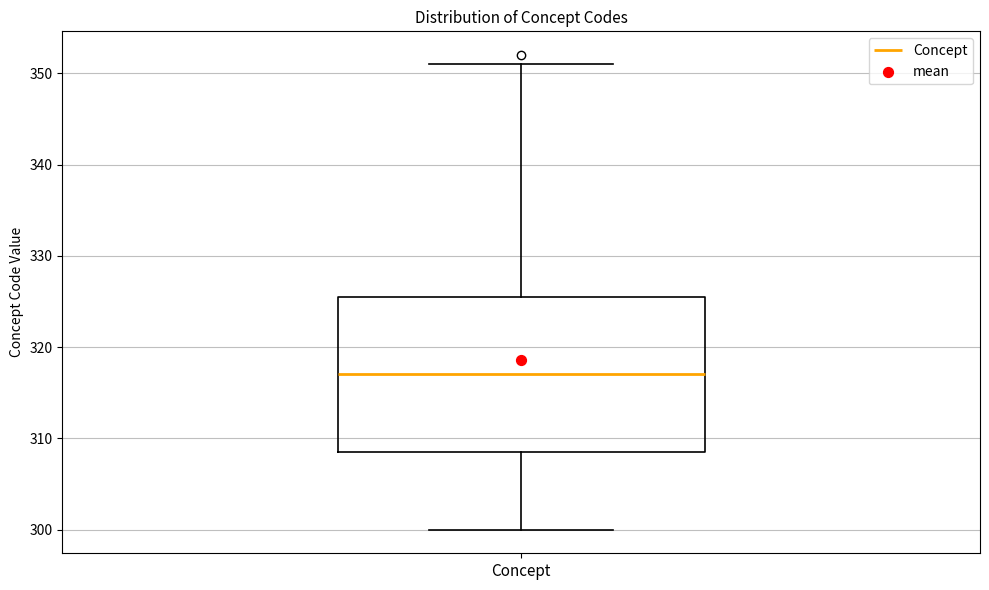

Where does the lower whisker of the box for Concept end on the y-axis? The values are not printed on the chart, so give them approximately, as read against the axis.

300